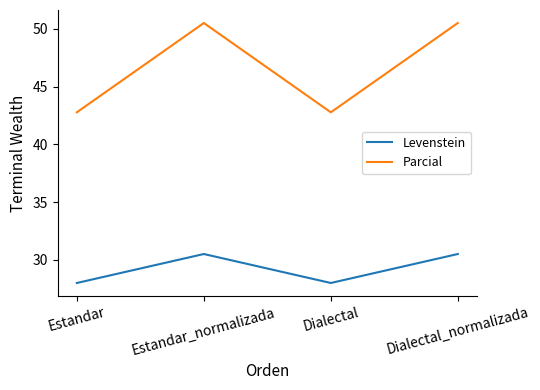

How many values in the Parcial series are below 50?

2